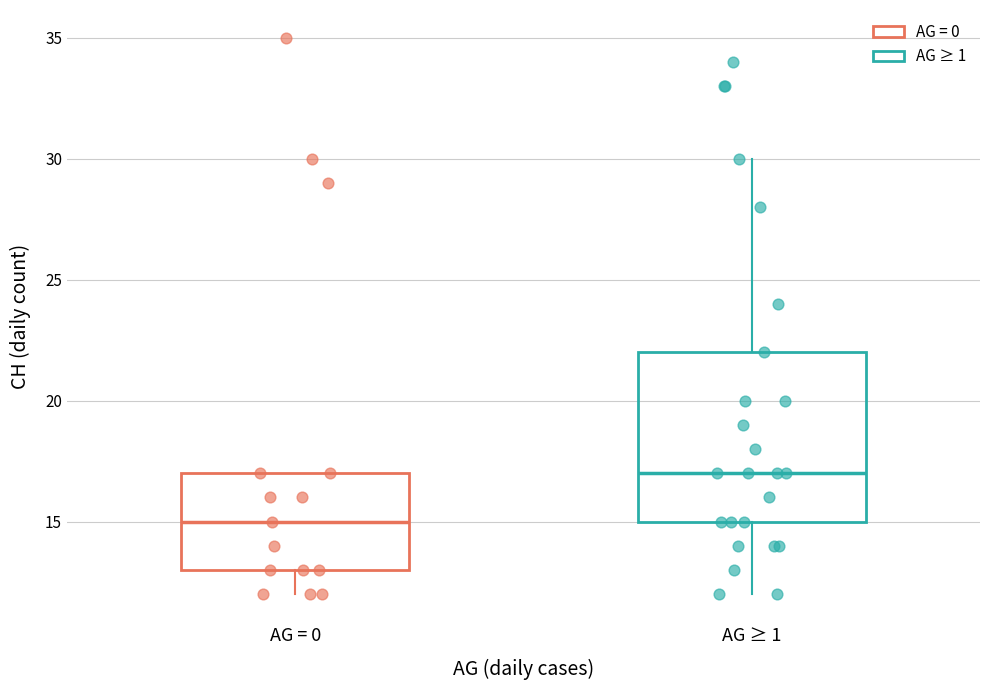

Where is the lower edge of the box for AG = 0 on the y-axis? The values are not printed on the chart, so give them approximately, as read against the axis.

13